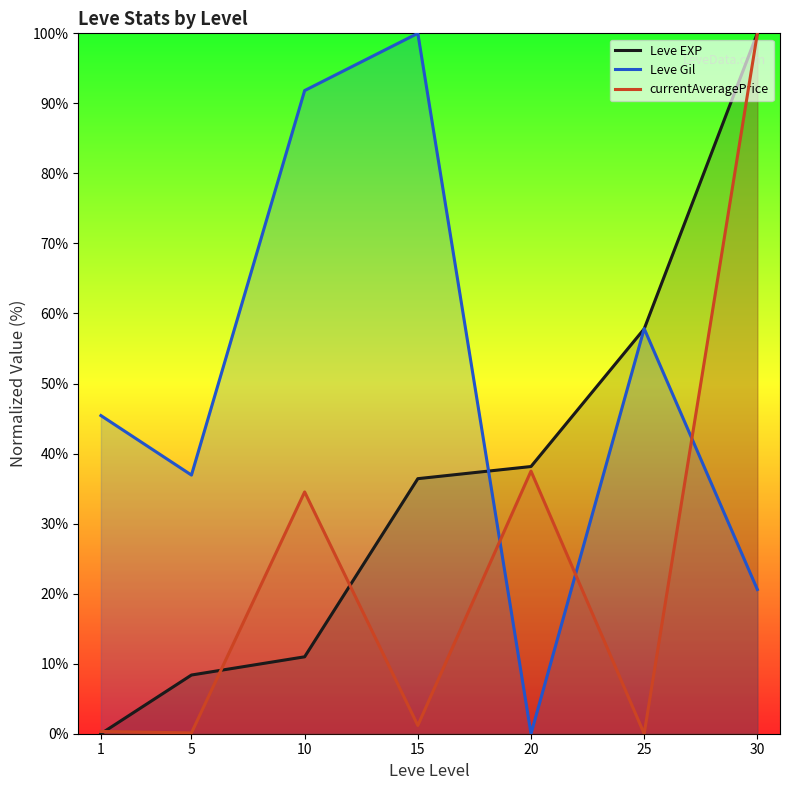

At which label does Leve Gil reach its minimum?

20